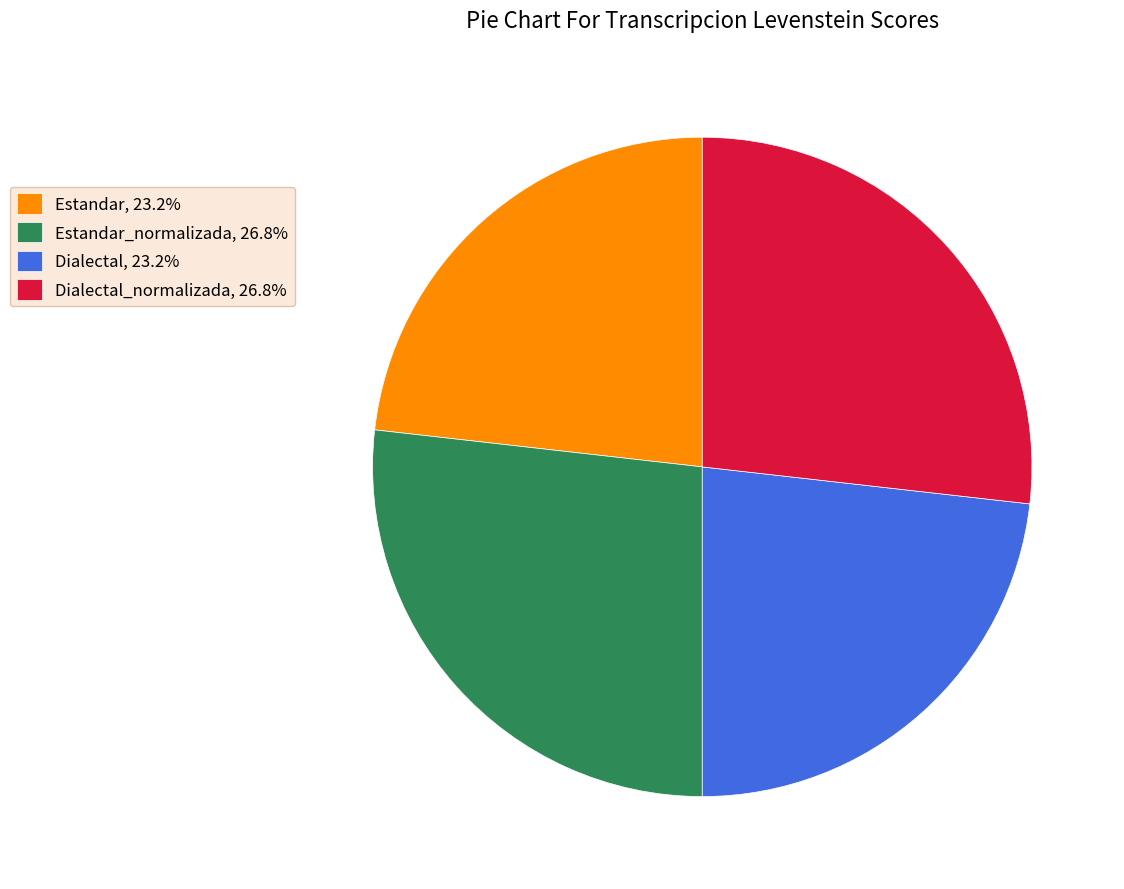

What is the ratio of the value at Dialectal_normalizada, 26.8% to the value at Dialectal, 23.2%?

1.2